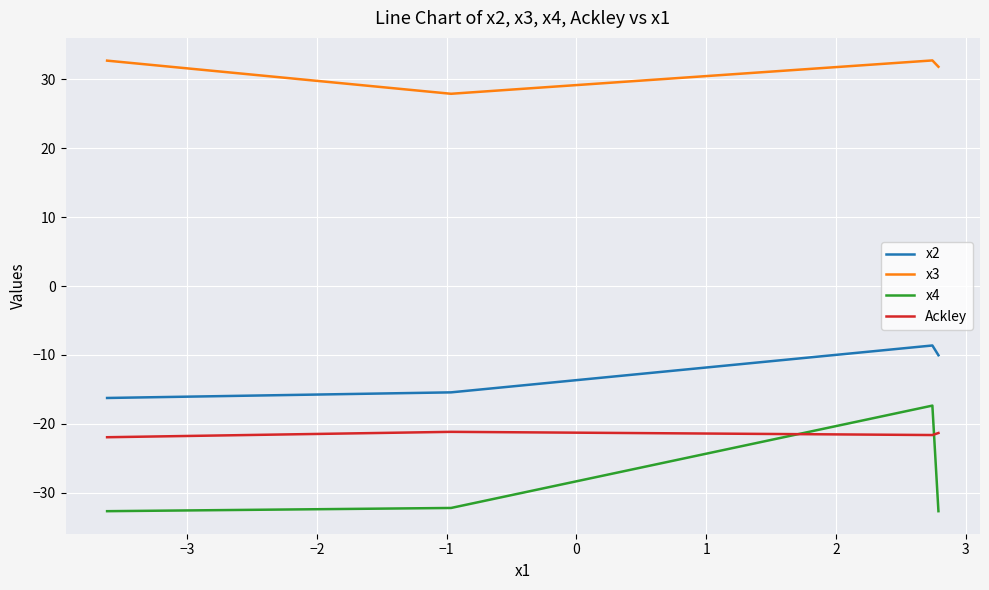

Rank the series at −2 from highest to lowest value.

x3, x2, Ackley, x4